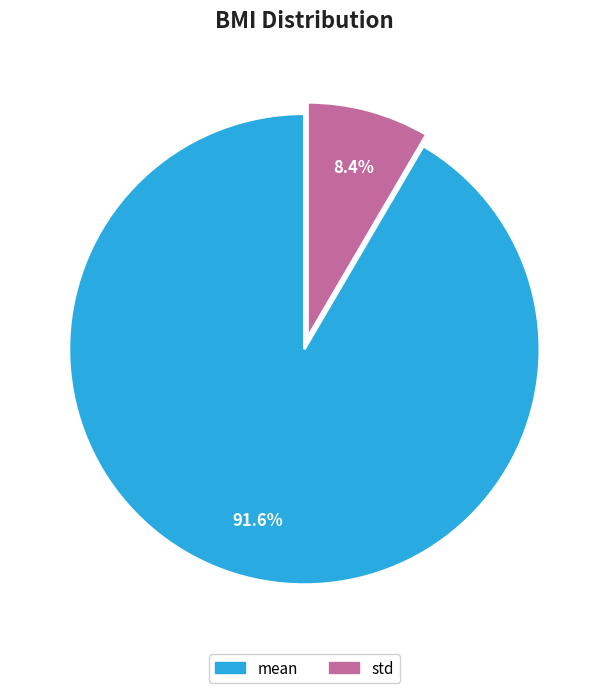

Rank the categories by value from highest to lowest.

mean, std